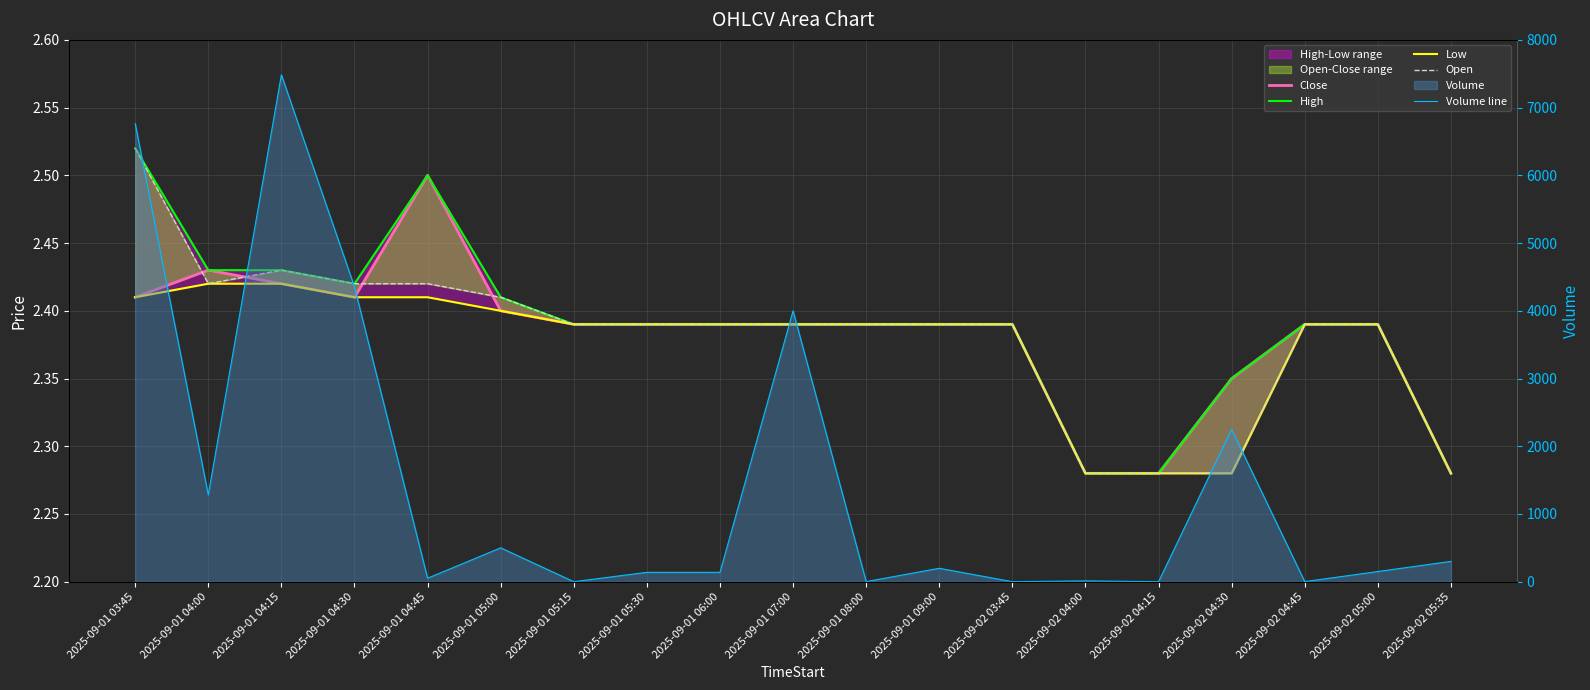

Reading right to left, transcribe all the data shown in this chart.

Close: 2.3	2.4	2.4	2.3	2.3	2.3	2.4	2.4	2.4	2.4	2.4	2.4	2.4	2.4	2.5	2.4	2.4	2.4	2.4
High: 2.3	2.4	2.4	2.3	2.3	2.3	2.4	2.4	2.4	2.4	2.4	2.4	2.4	2.4	2.5	2.4	2.4	2.4	2.5
Low: 2.3	2.4	2.4	2.3	2.3	2.3	2.4	2.4	2.4	2.4	2.4	2.4	2.4	2.4	2.4	2.4	2.4	2.4	2.4
Open: 2.3	2.4	2.4	2.3	2.3	2.3	2.4	2.4	2.4	2.4	2.4	2.4	2.4	2.4	2.4	2.4	2.4	2.4	2.5
Volume line: 300.0	150.0	1.0	2249.0	0.0	12.0	0.0	198.0	1.0	4000.0	138.0	138.0	0.0	500.0	51.0	4353.0	7485.0	1282.0	6763.0